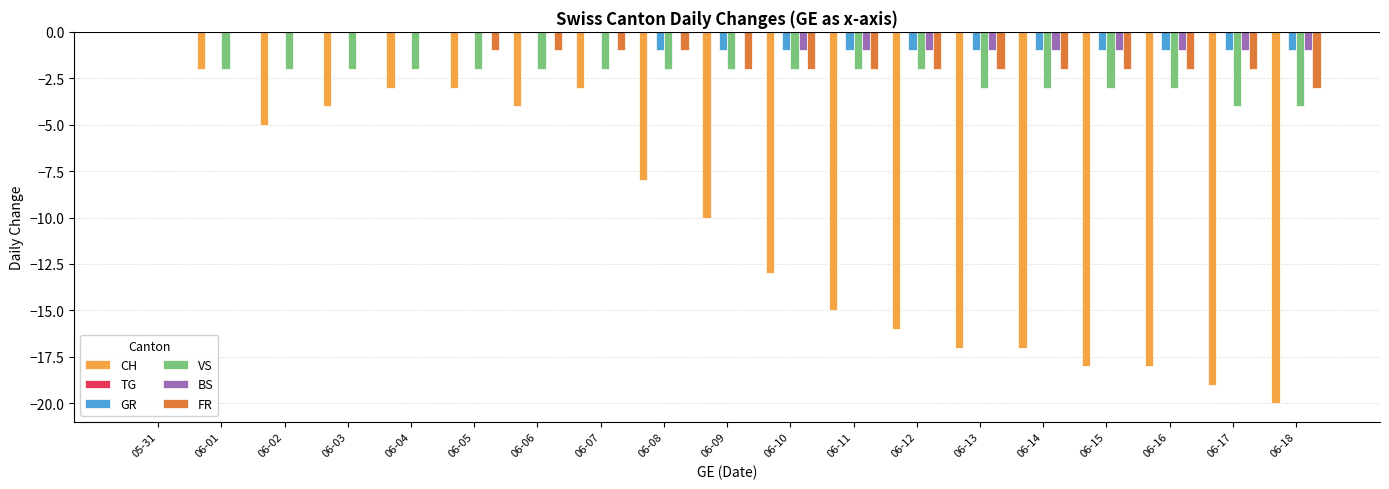

Is the value of BS at 06-07 greater than the value of FR at 06-14?

Yes